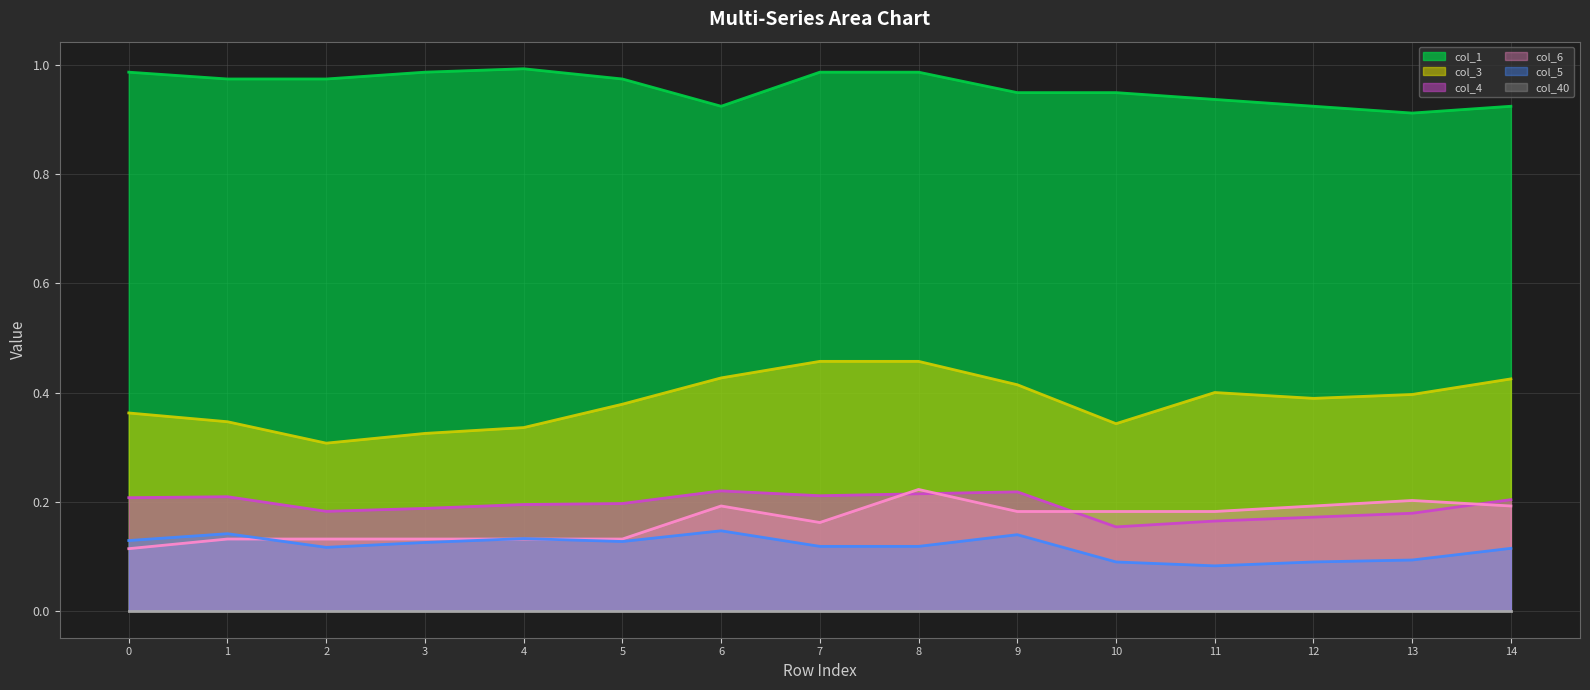

What is the value of the col_3 line point at the 3rd from the left?

0.3